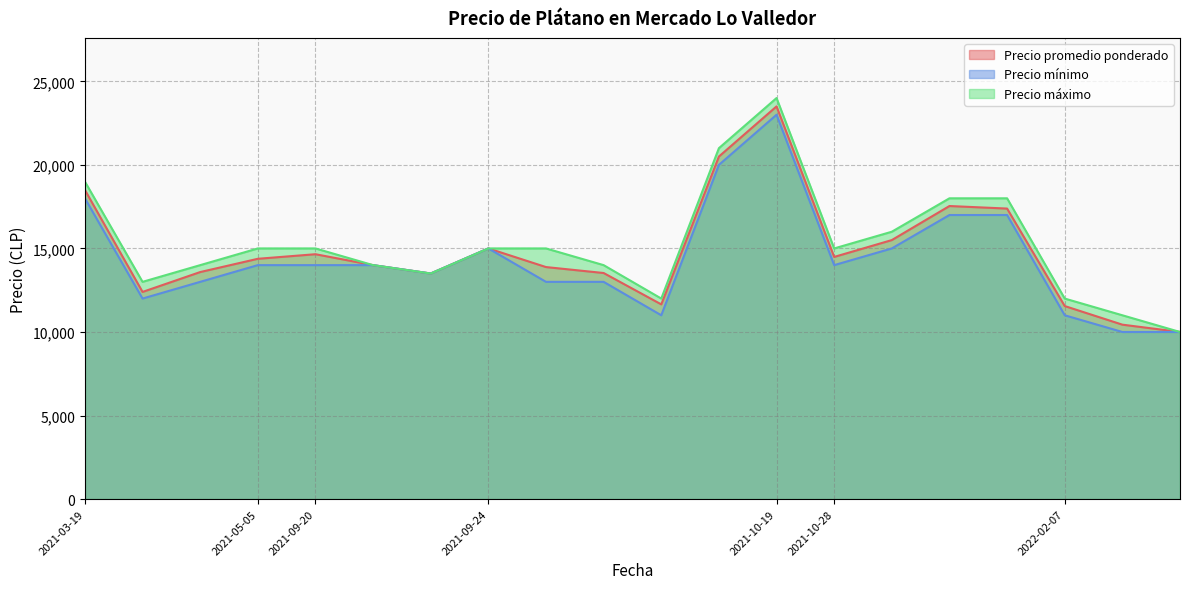

Is it true that Precio mínimo equals 19675 at 2021-09-20?

False